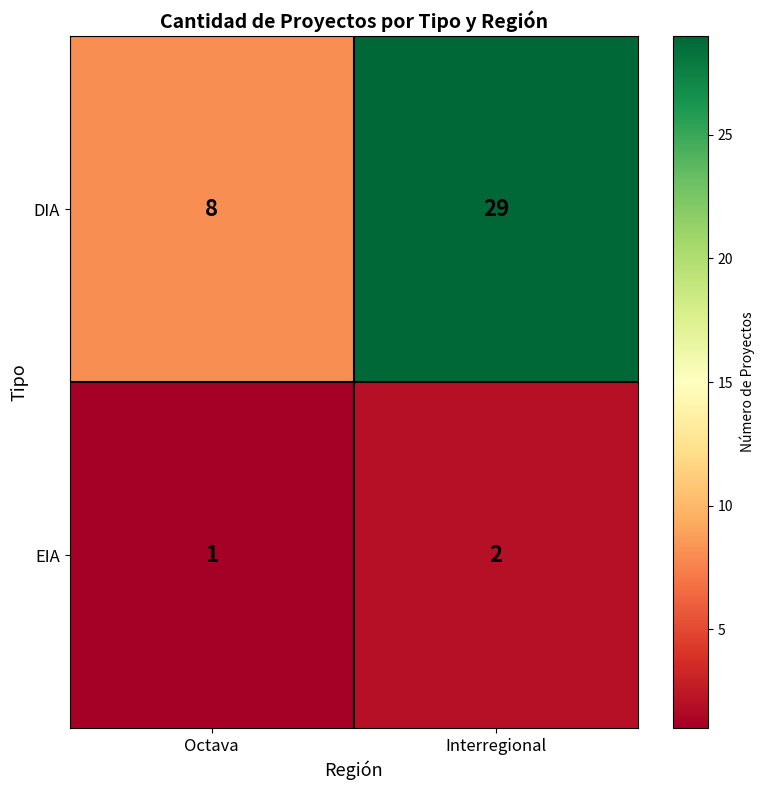

Is it true that EIA equals 2 at Interregional?

True